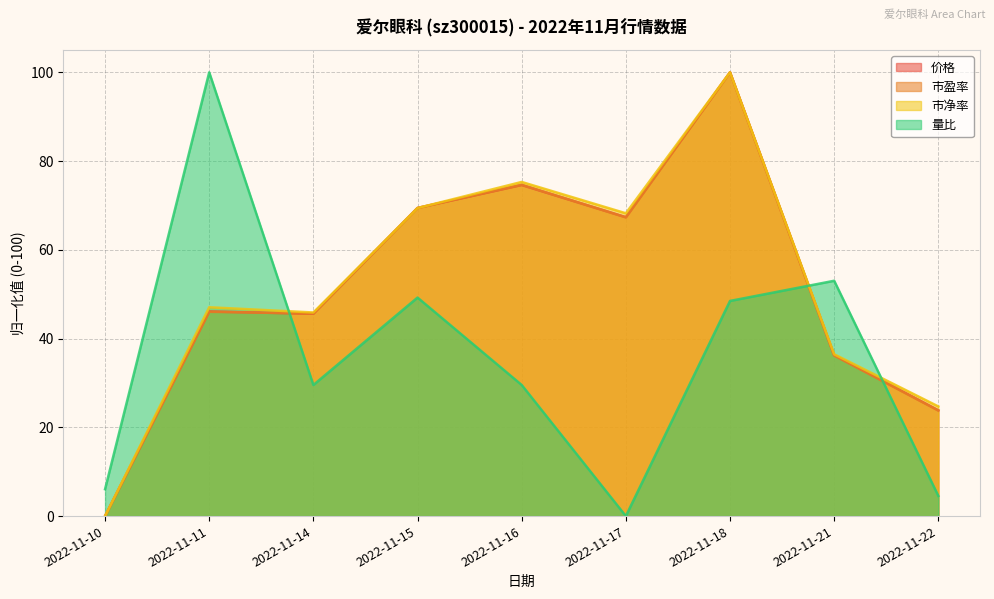

What is the highest value of the 市净率 series?

100.0